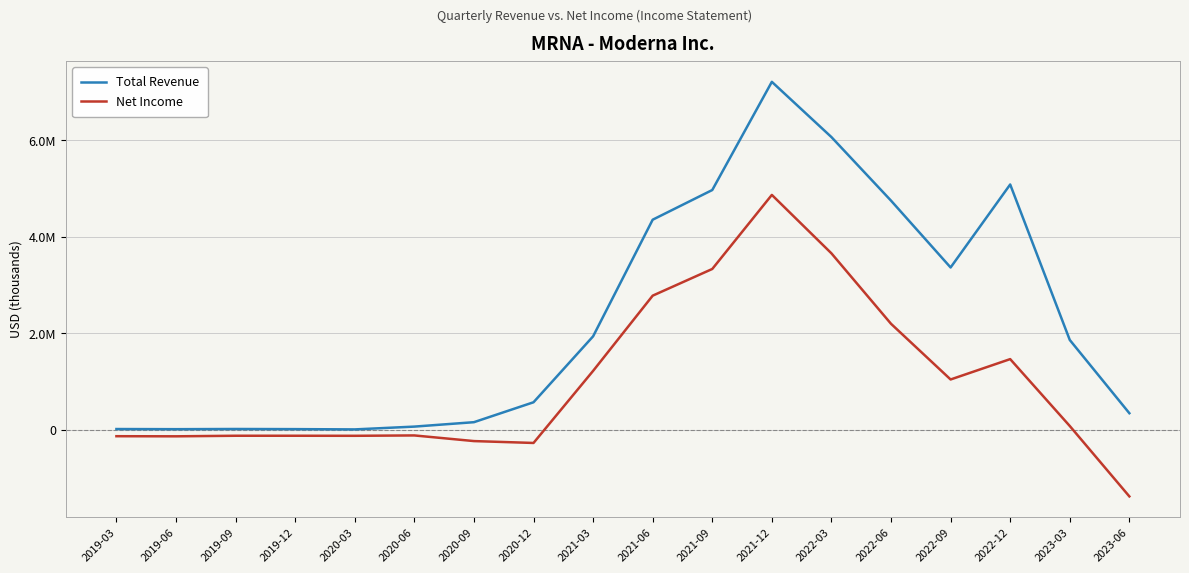

At how many categories does at least one series exceed 5129664?

2